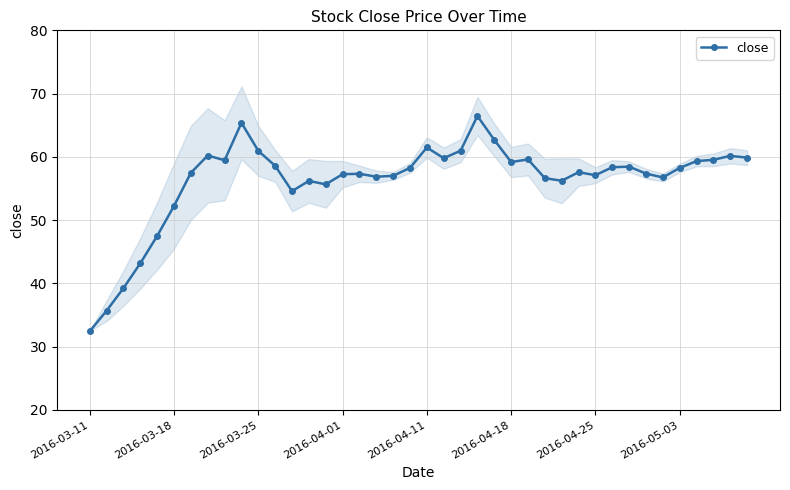

The value of close at 2016-04-18 is 59.2. True or false?

True